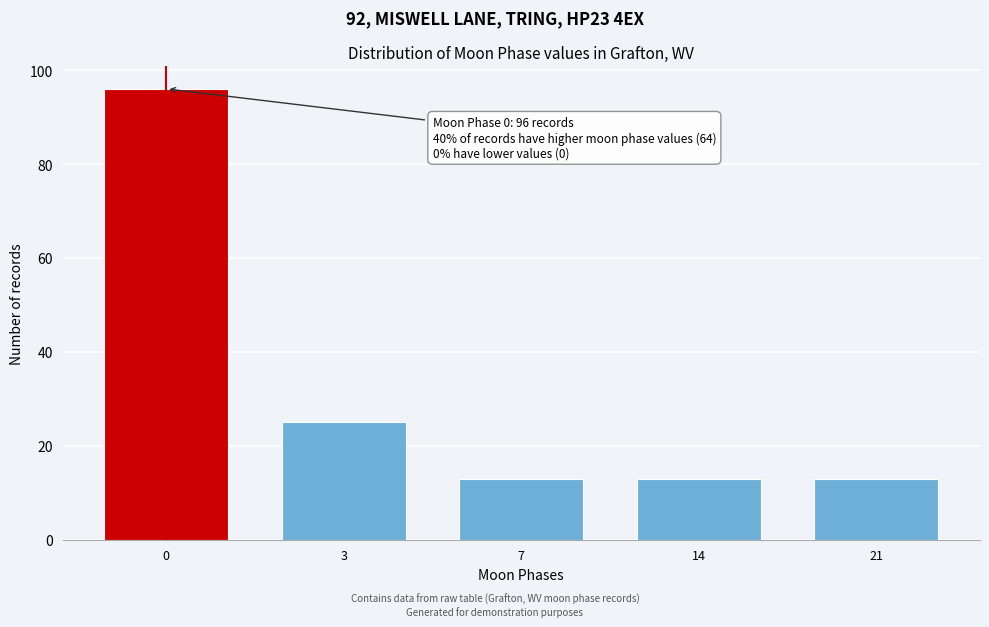

Reading left to right, list all the values displayed in this chart.

0=96	3=25	7=13	14=13	21=13